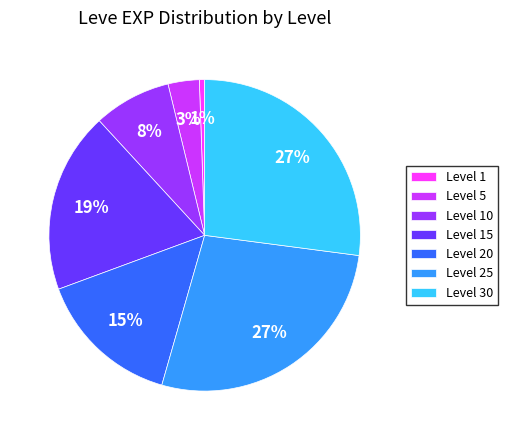

What is the smallest slice in the pie chart?

Level 1